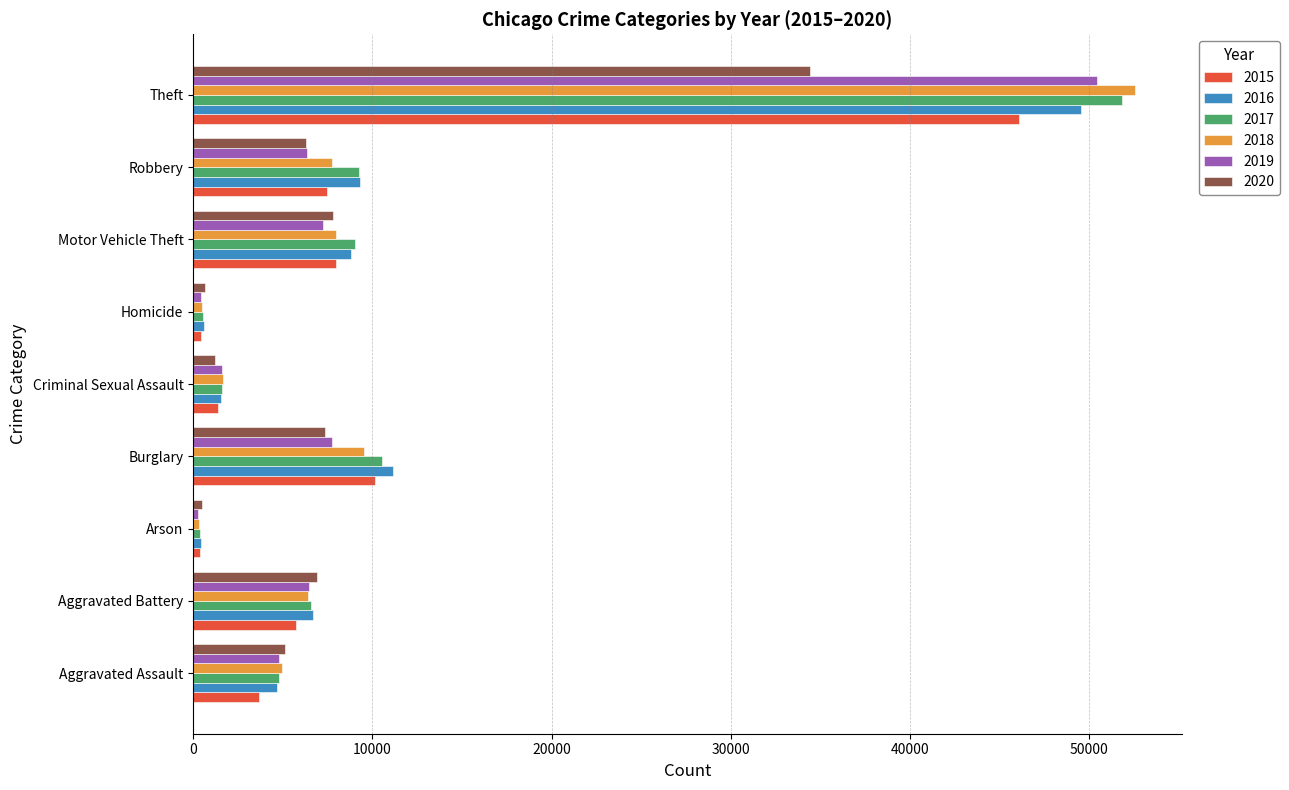

At which category does the chart reach its peak across all series?

Theft